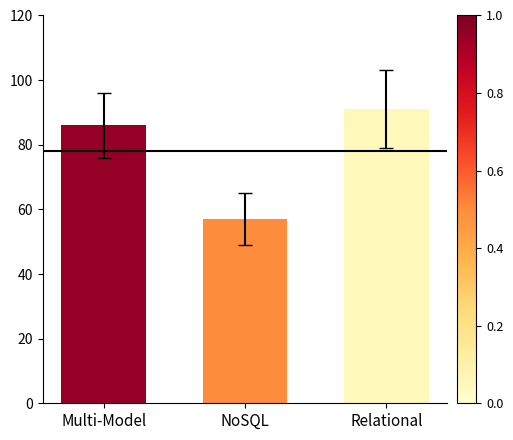

Does the chart contain any negative values?

No